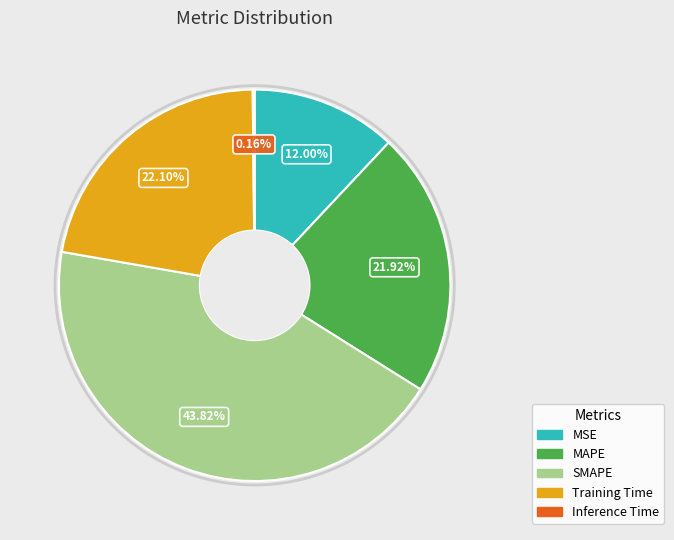

Combined, do MSE and SMAPE account for over 50%?

Yes